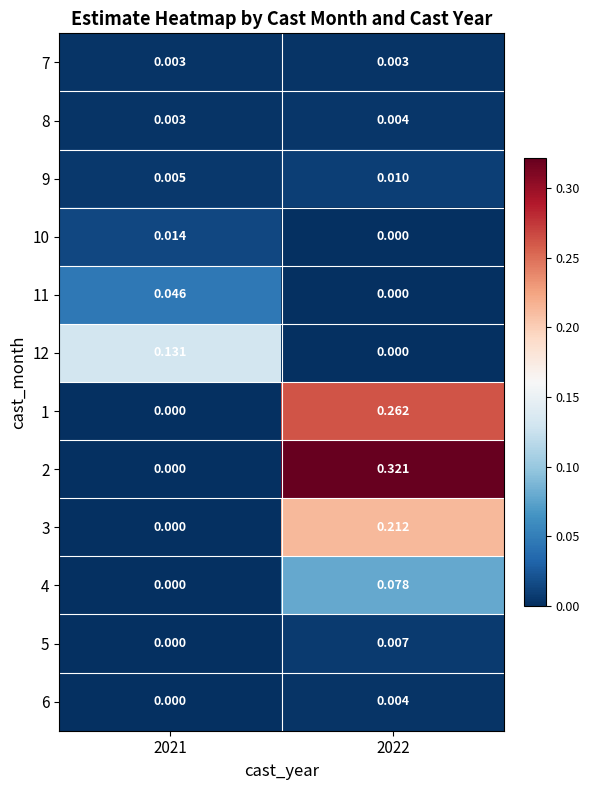

Is the value of 1 at 2022 greater than the value of 9 at 2022?

Yes